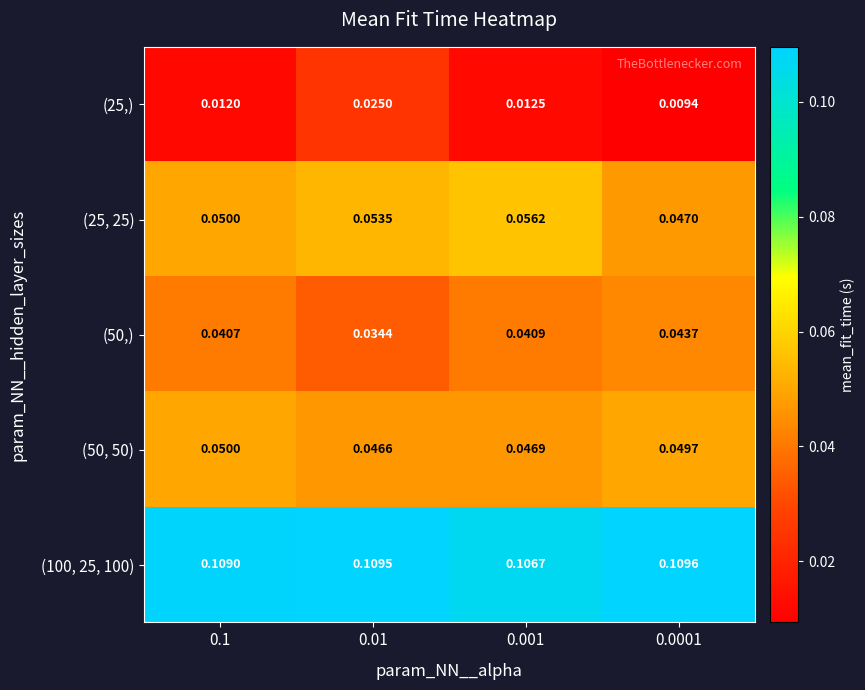

Is the value of (25, 25) at 0.1 greater than the value of (50,) at 0.0001?

Yes